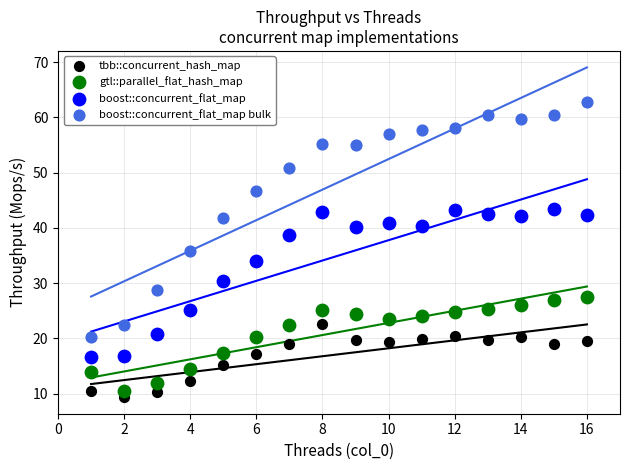

What are all the series names shown in the legend?

tbb::concurrent_hash_map, gtl::parallel_flat_hash_map, boost::concurrent_flat_map, boost::concurrent_flat_map bulk